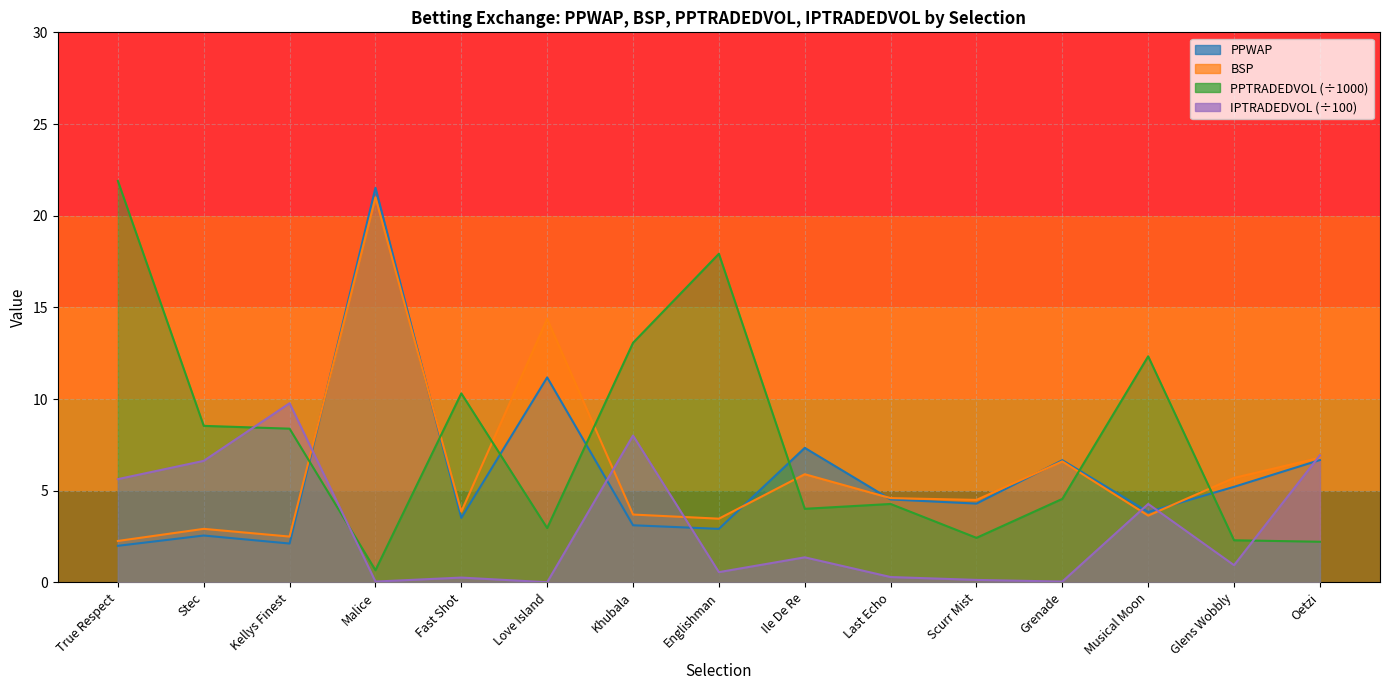

How many interior local valleys does the PPTRADEDVOL series have?

4